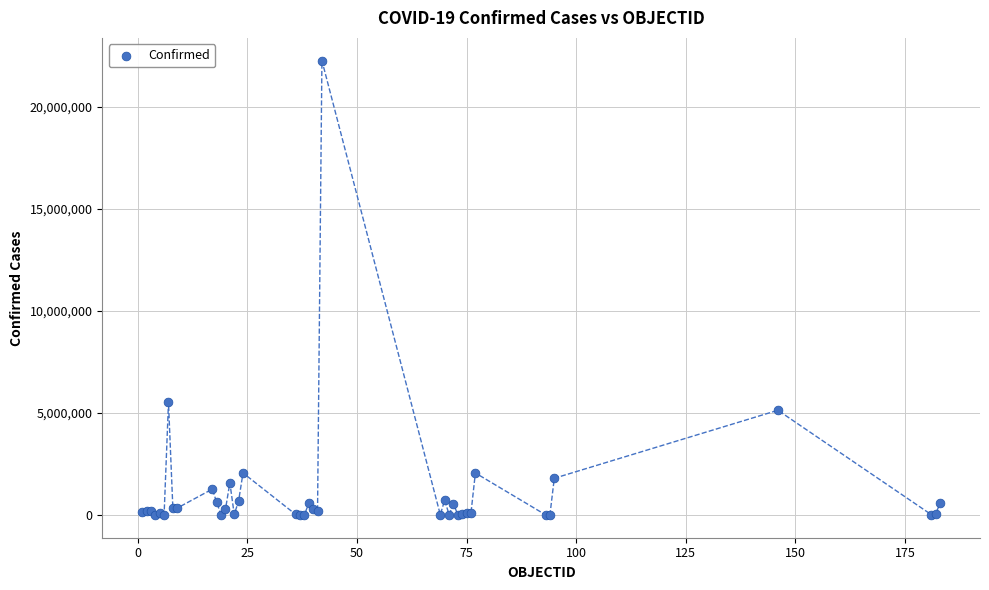

What Y value in the scatter plot is closest to 11130965?

5514207